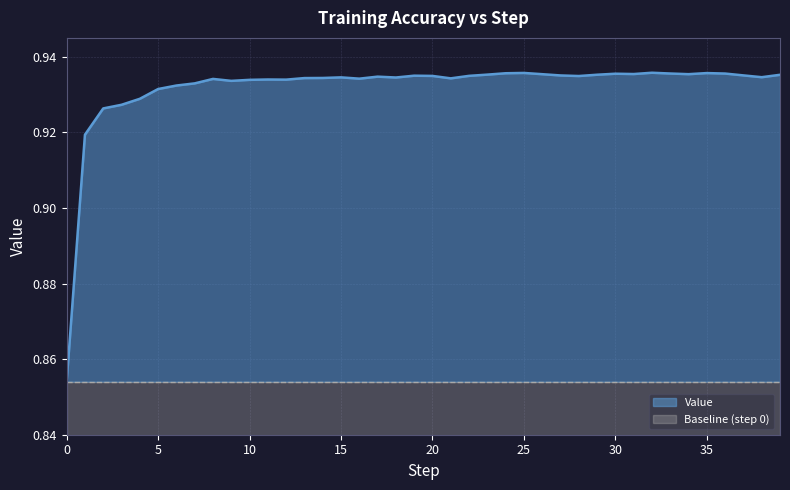

Is it true that the value at 19 is 0.6?

False